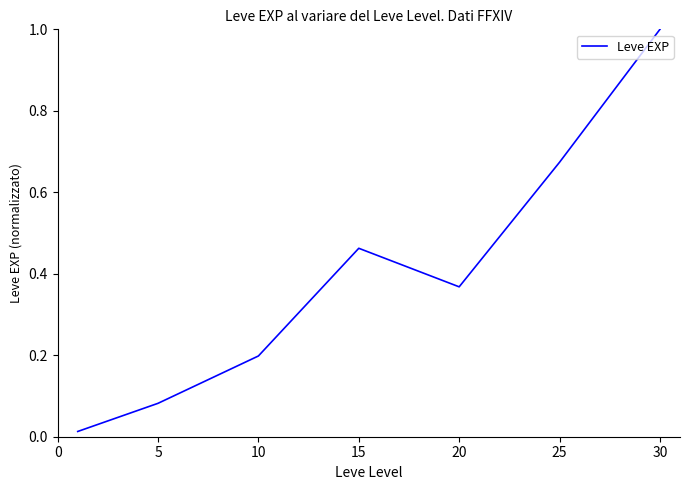

What is the sum of all values?

2.8